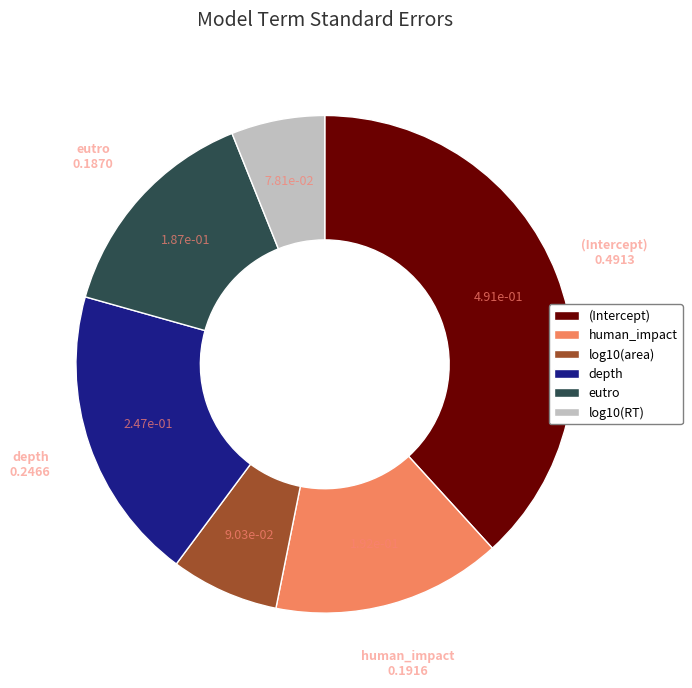

What is the largest slice in the pie chart?

(Intercept)